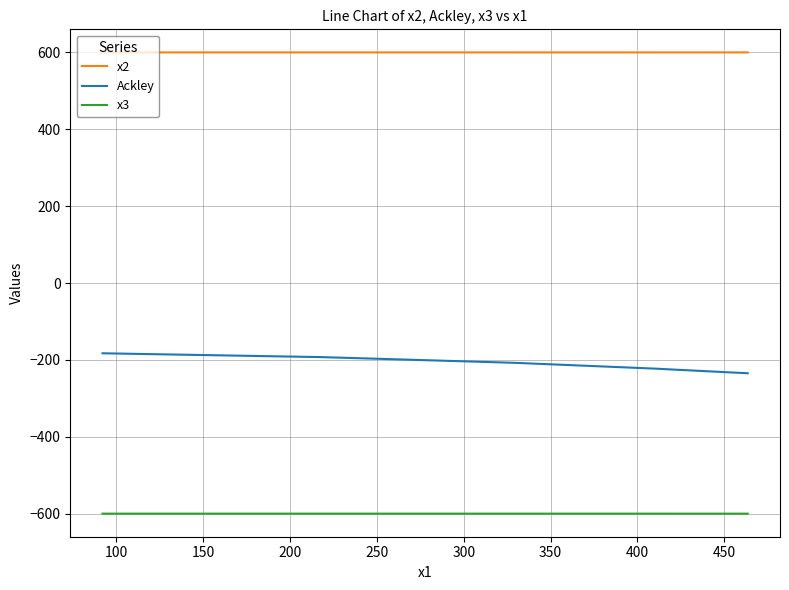

Rank the series by their maximum value, from highest to lowest.

x2, Ackley, x3